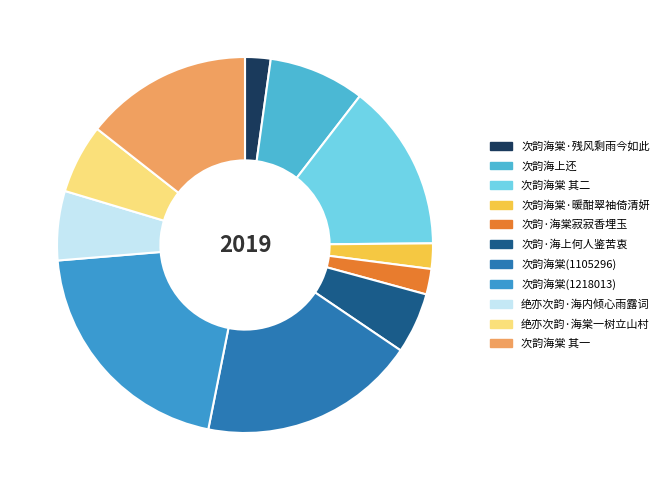

How many segments does this pie chart have?

11